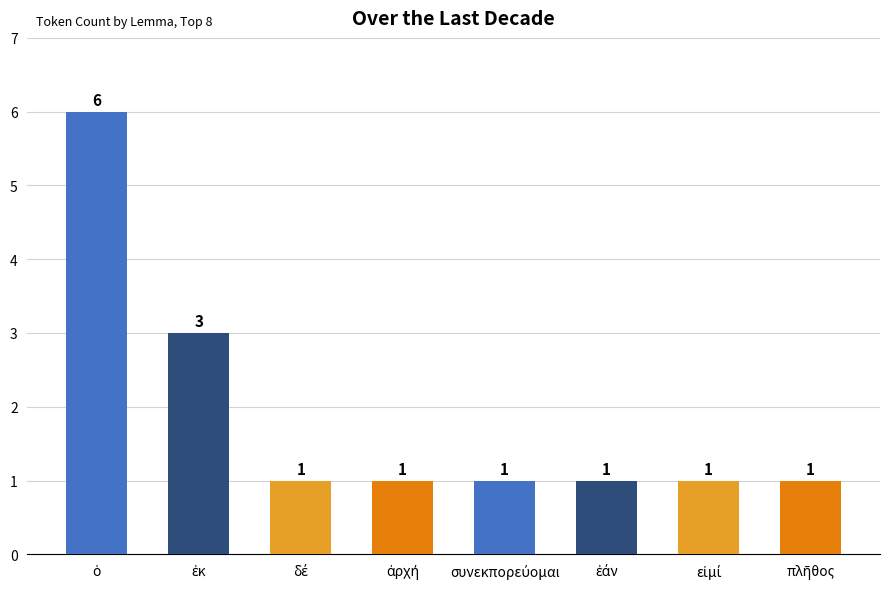

How many values are between 1 and 3?

7